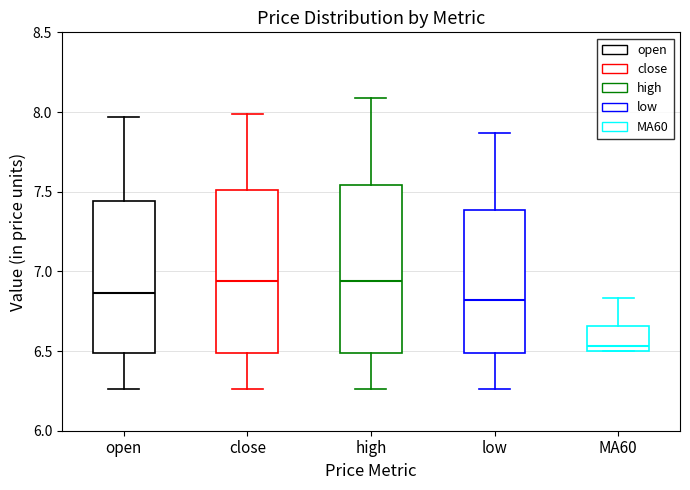

Reading left to right, read every box against the y-axis: the position of its median line, the range the box covers, and the ends of its whiskers. The values are not printed on the chart, so give them approximately, as read against the axis.

open: median 6.85, box 6.50 to 7.45, whiskers 6.25 to 7.95
close: median 6.95, box 6.50 to 7.50, whiskers 6.25 to 8.00
high: median 6.95, box 6.50 to 7.55, whiskers 6.25 to 8.10
low: median 6.80, box 6.50 to 7.40, whiskers 6.25 to 7.85
MA60: median 6.55, box 6.50 to 6.65, whiskers 6.50 to 6.85